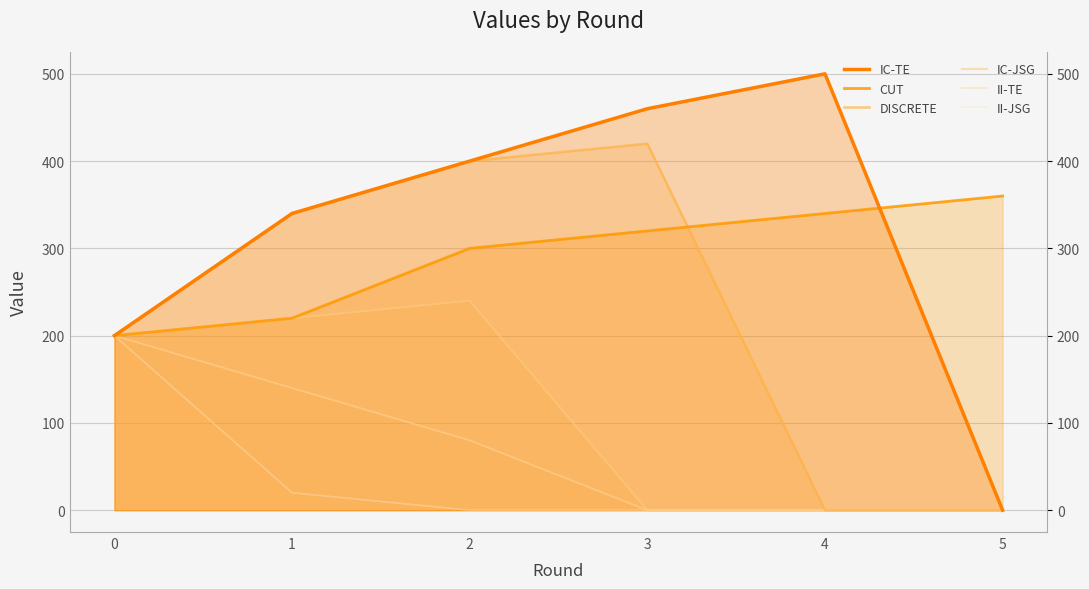

How many data points in II-TE are less than 80?

3